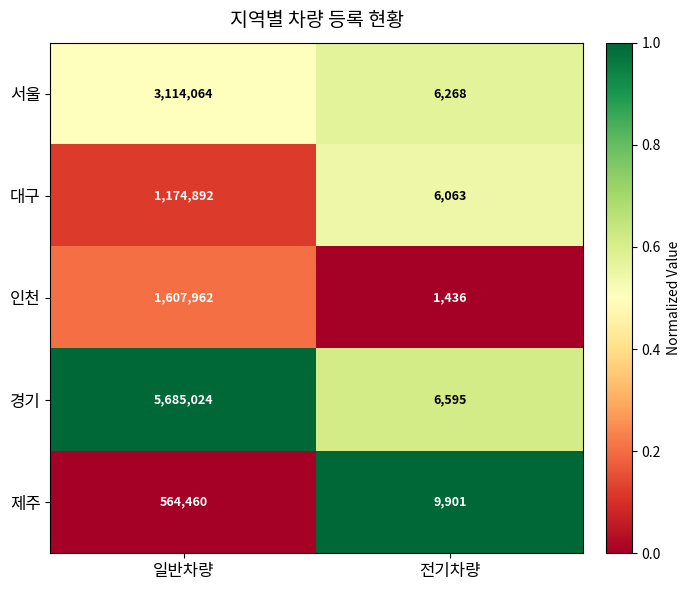

What is the difference between the 경기 values at 전기차량 and 일반차량?

5678429